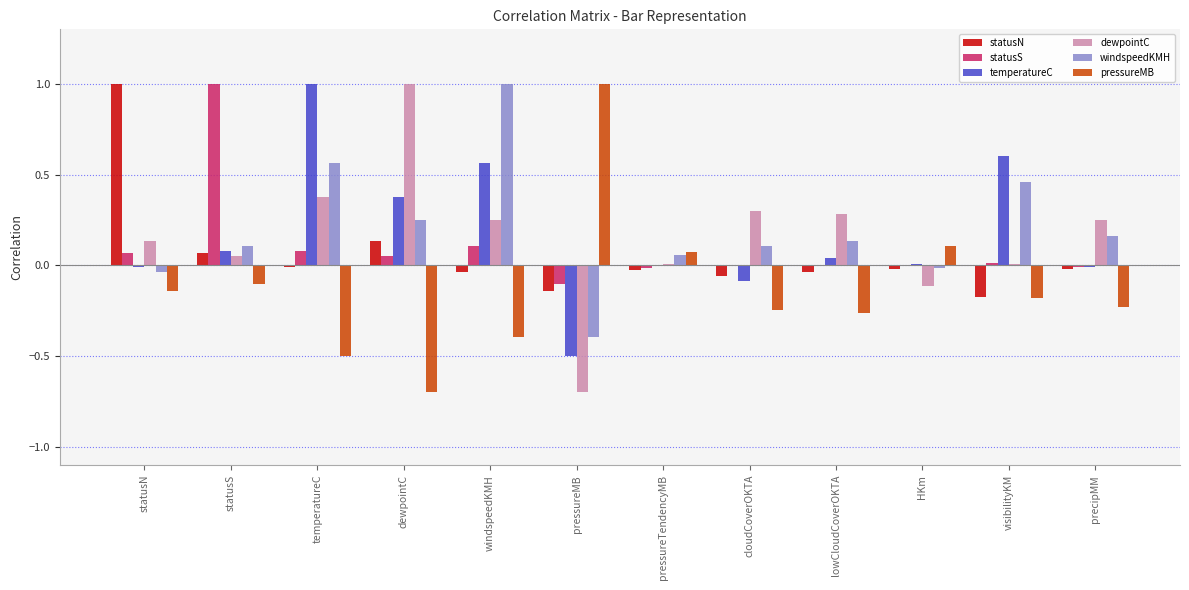

Which series changed the most between pressureMB and visibilityKM?

pressureMB